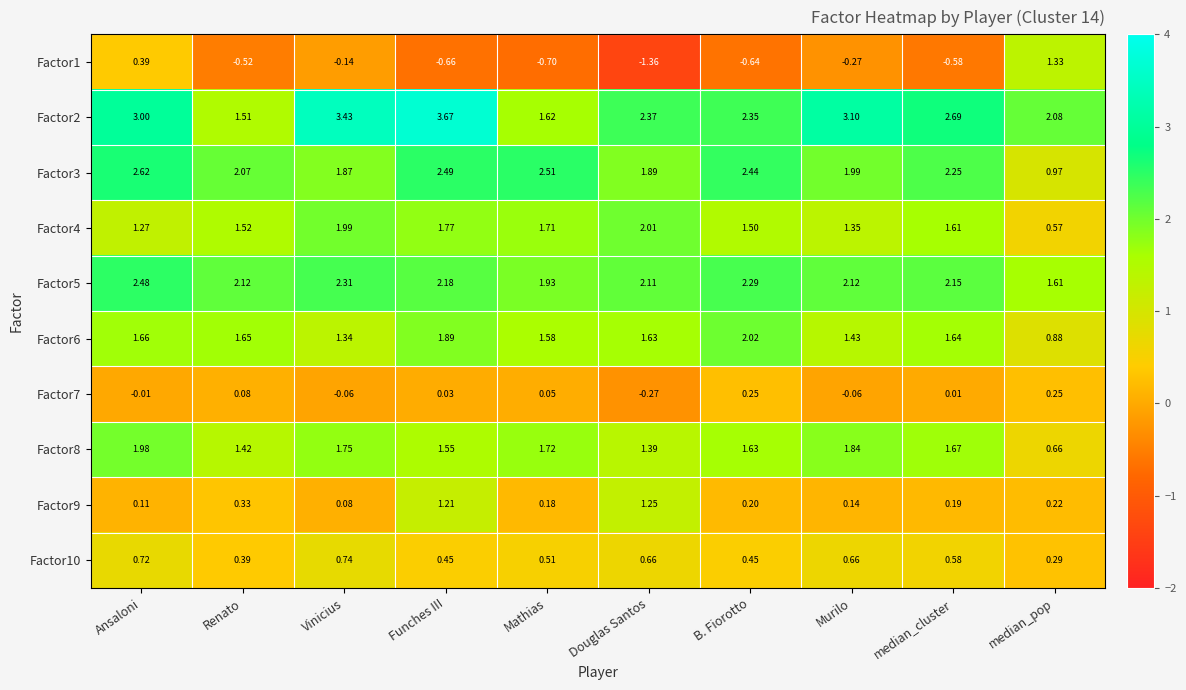

Which category has the lowest value across all series?

Douglas Santos